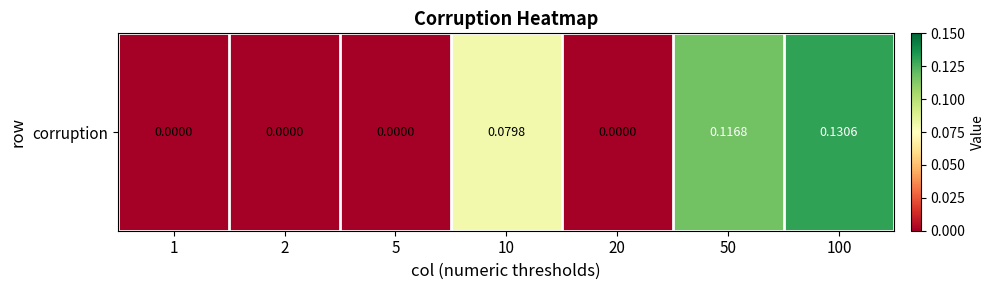

Where is the data nearest to the value 0?

1